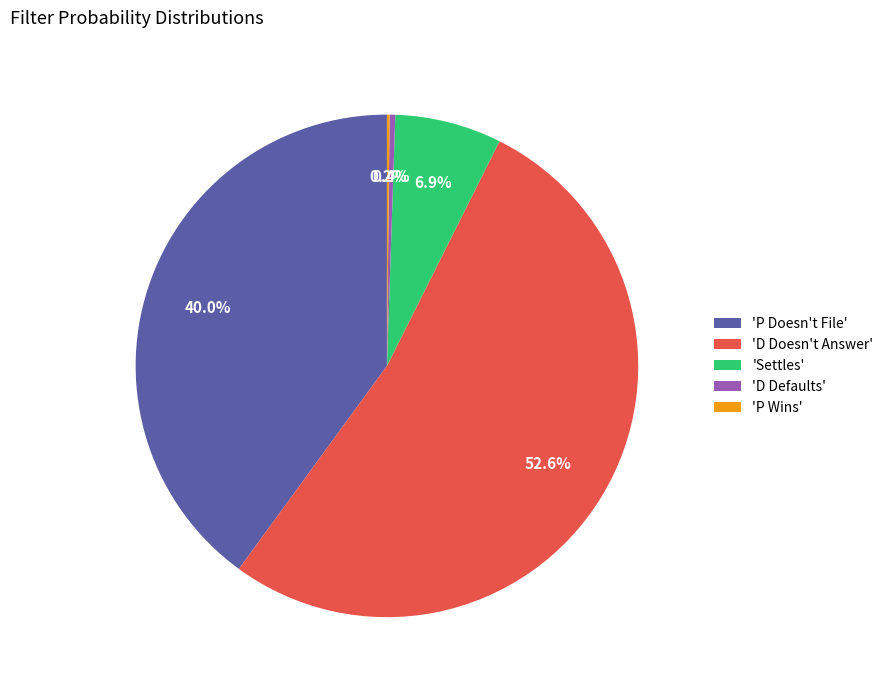

Combined, do 'D Defaults' and 'Settles' account for over 50%?

No